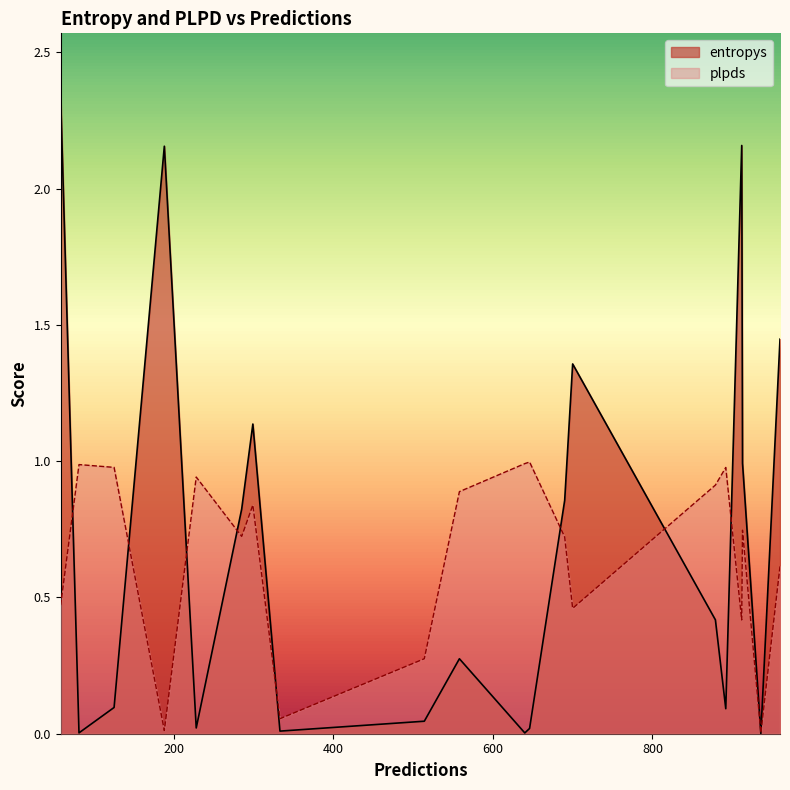

At which category does the chart reach its peak across all series?

58